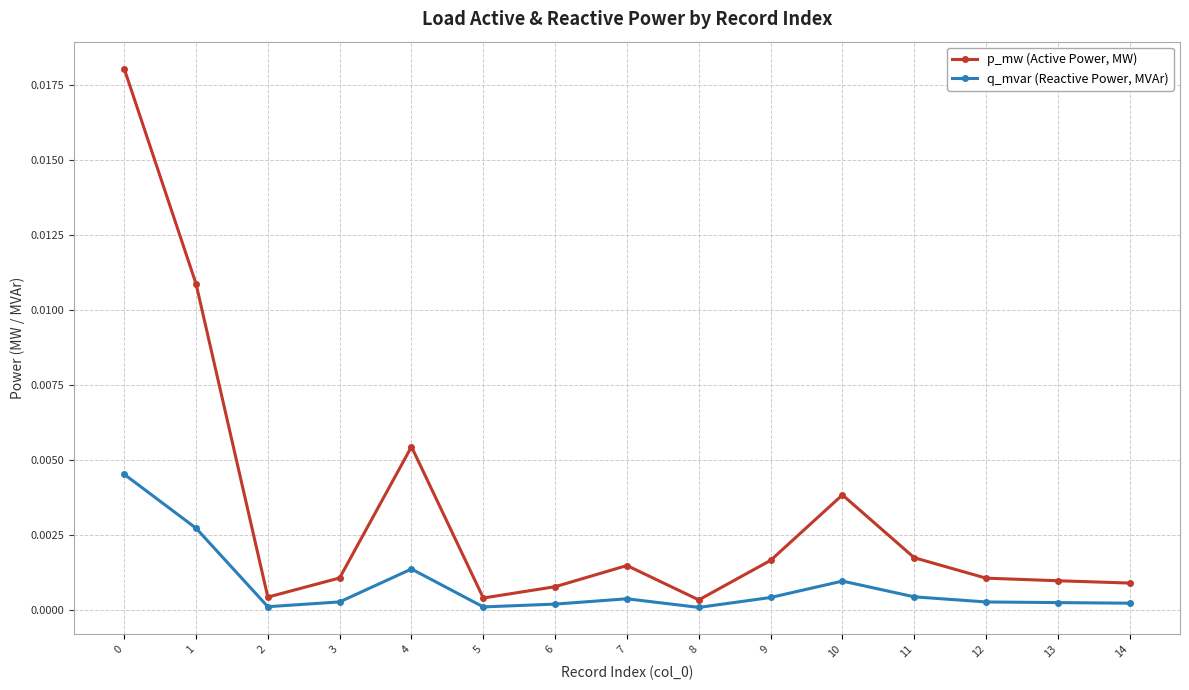

List the series in order of their overall mean, highest first.

p_mw (Active Power, MW), q_mvar (Reactive Power, MVAr)